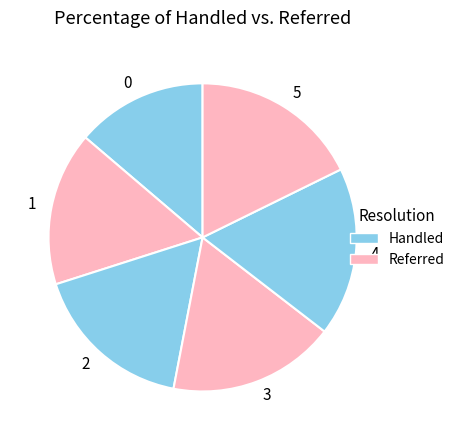

Is it true that 0 is 1% of the pie?

False